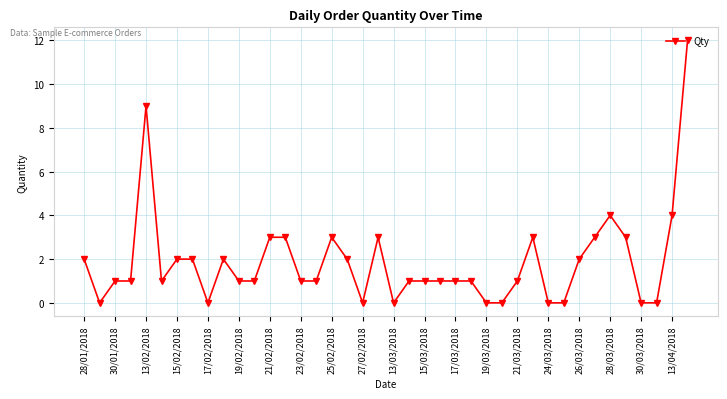

How many lines are shown in the chart?

1